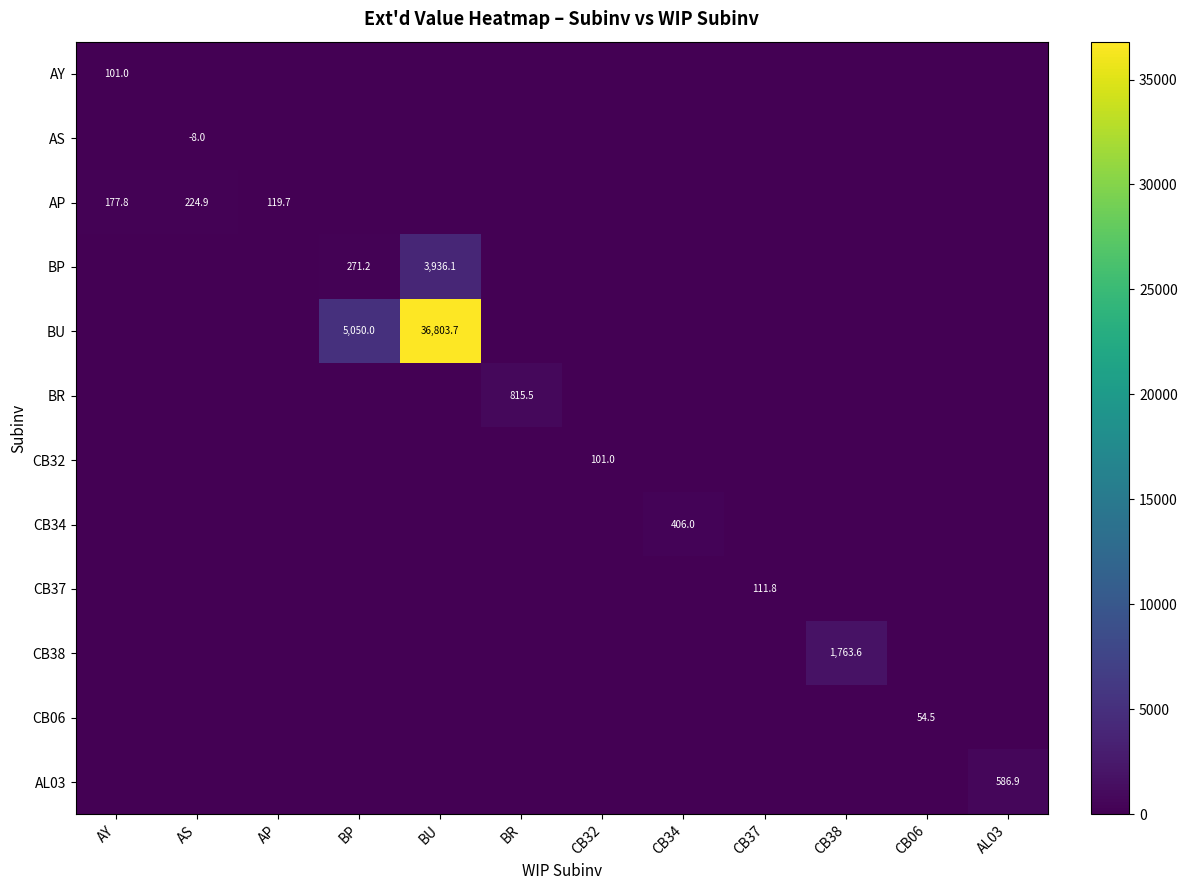

The BU series shows 60346.6 at BU. True or false?

False